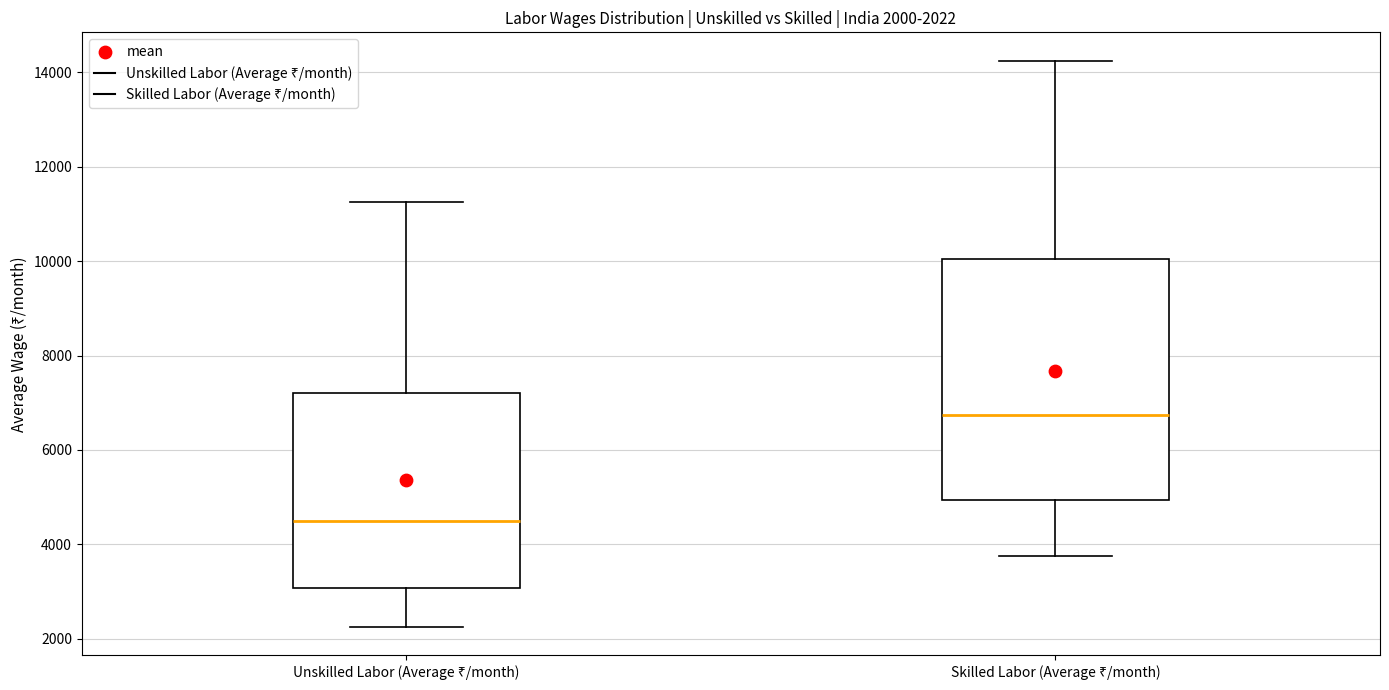

Which box has the lowest median line?

Unskilled Labor (Average ₹/month)